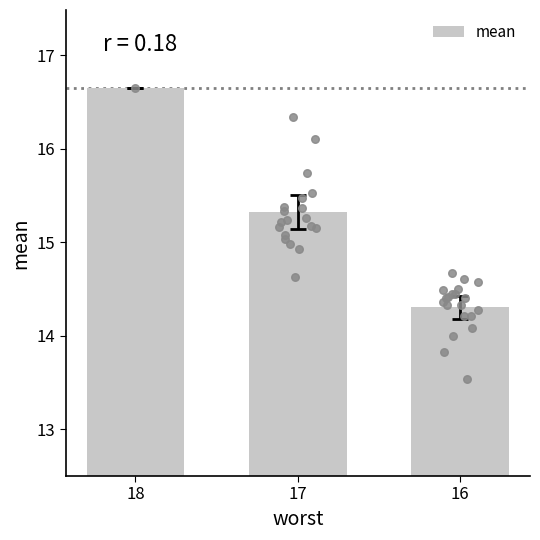

Approximately how many times larger is the value at 17 compared to 16?

1.1